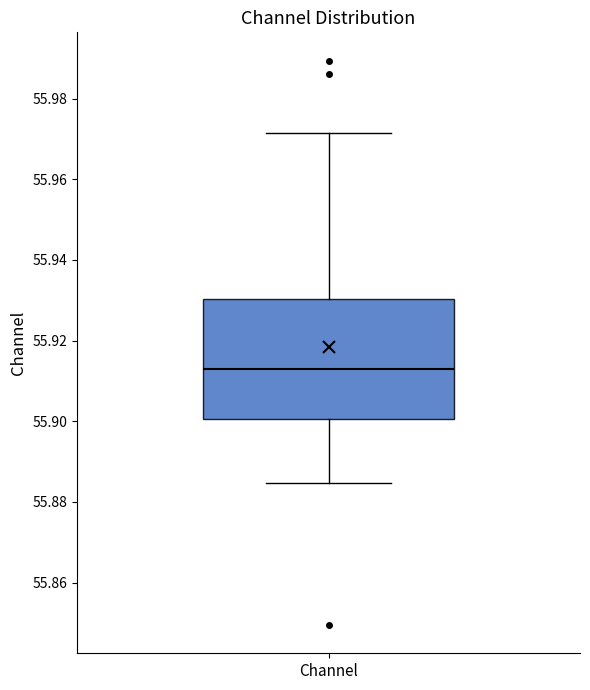

Read this box plot against the y-axis: the position of the median line, the range covered by the box, and the ends of both whiskers. The values are not printed on the chart, so give them approximately, as read against the axis.

median 55.914, box 55.900 to 55.930, whiskers 55.884 to 55.972